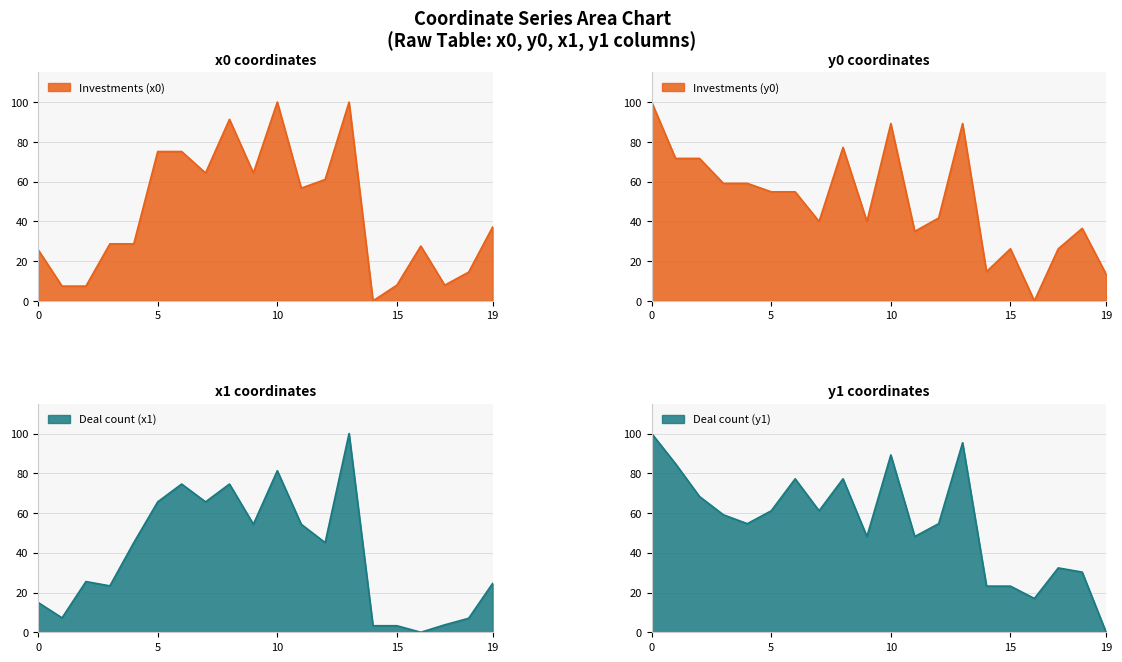

How many data points in y0 are less than 54?

10